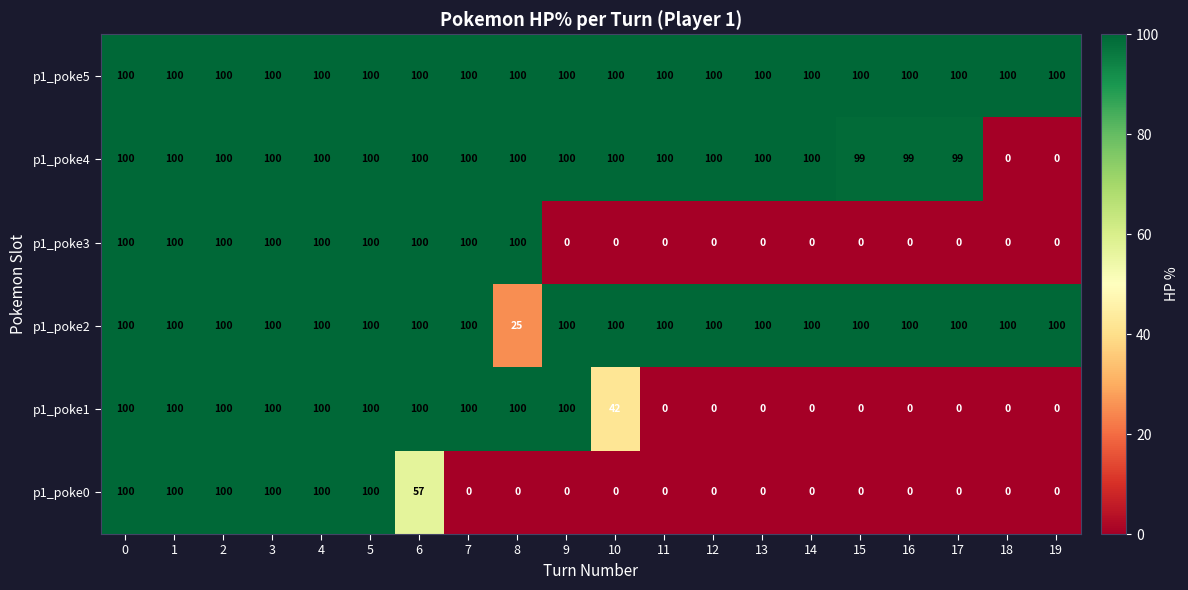

The value of p1_poke2 at 1 is 100. True or false?

True